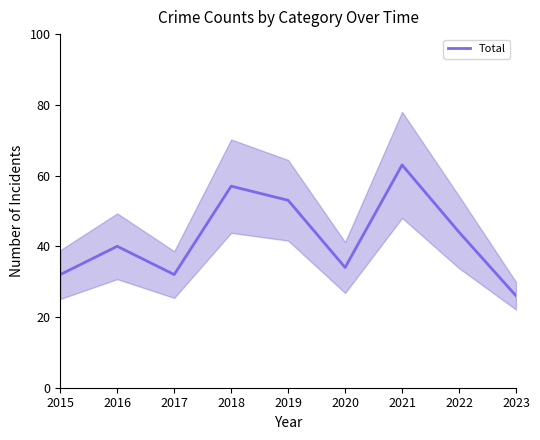

True or false: the data shows 53 at 2019.

True